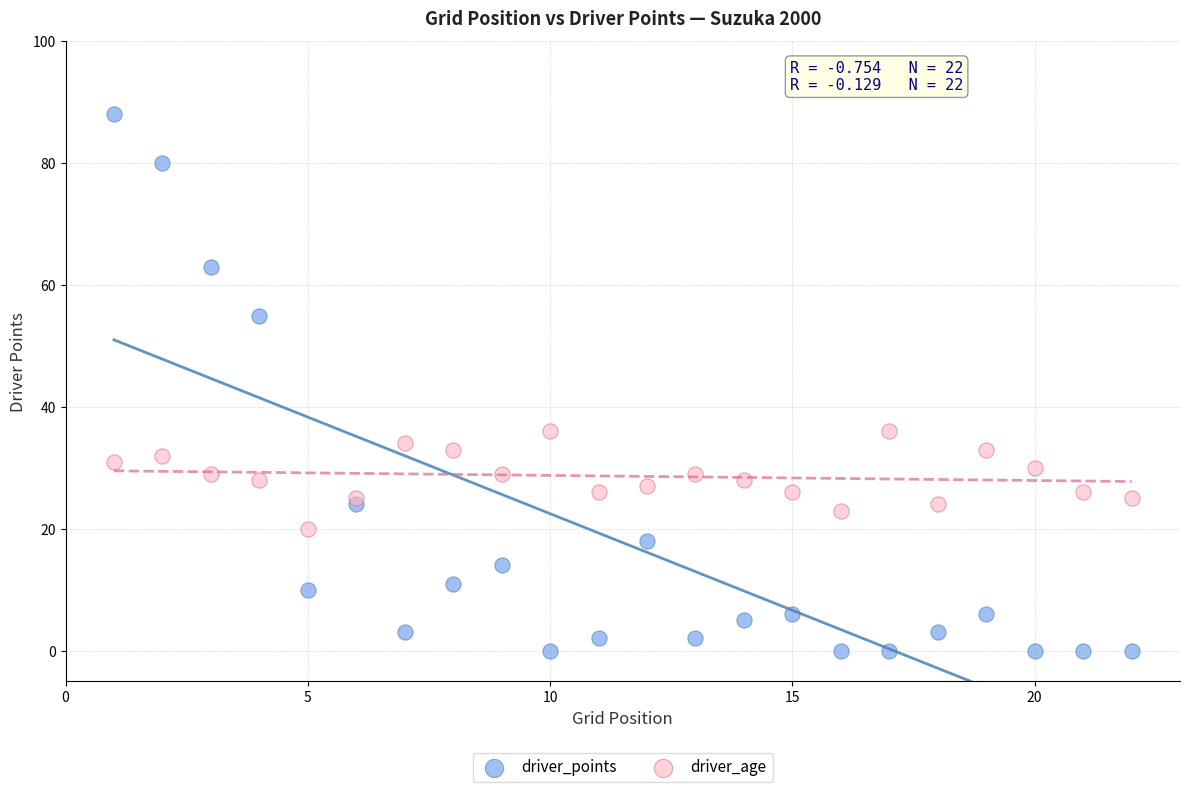

Which series reaches the maximum Y coordinate?

driver_points